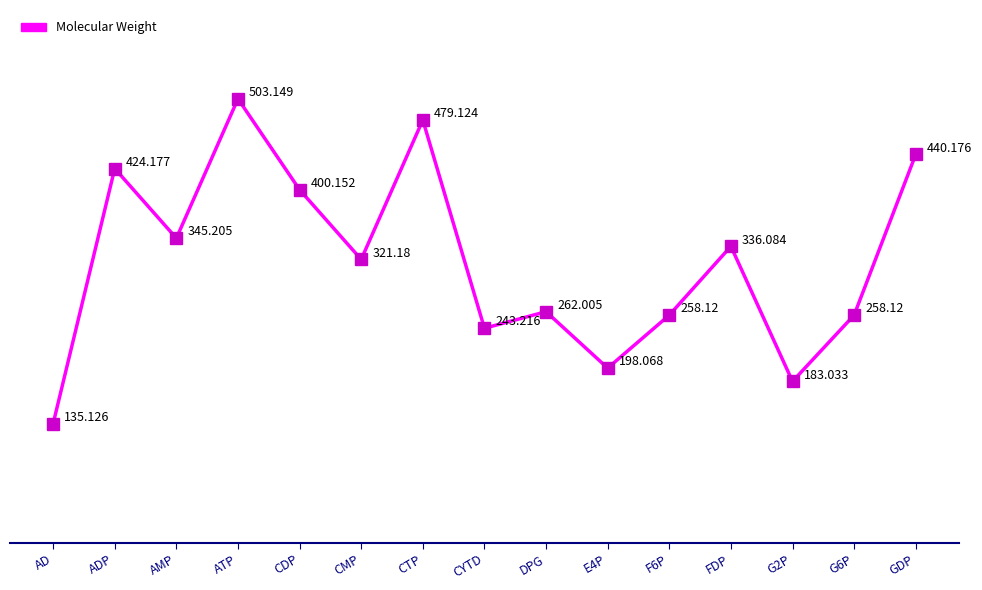

Does the chart have visible grid lines?

No